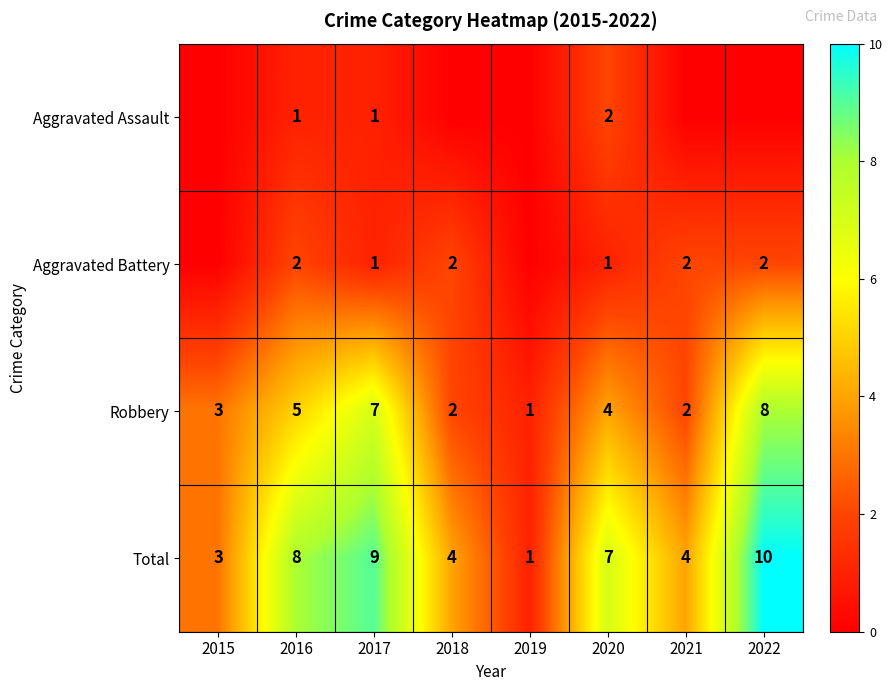

What is the spread (max minus min) of values at 2020?

6